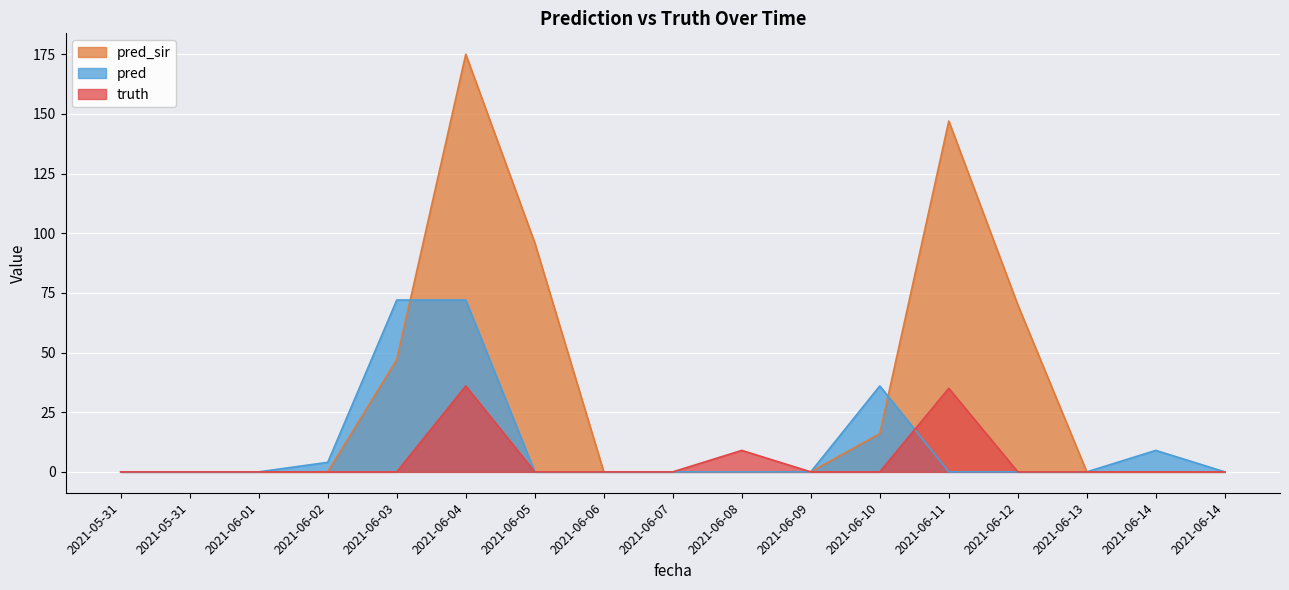

Does the chart display data point markers on the line(s)?

No